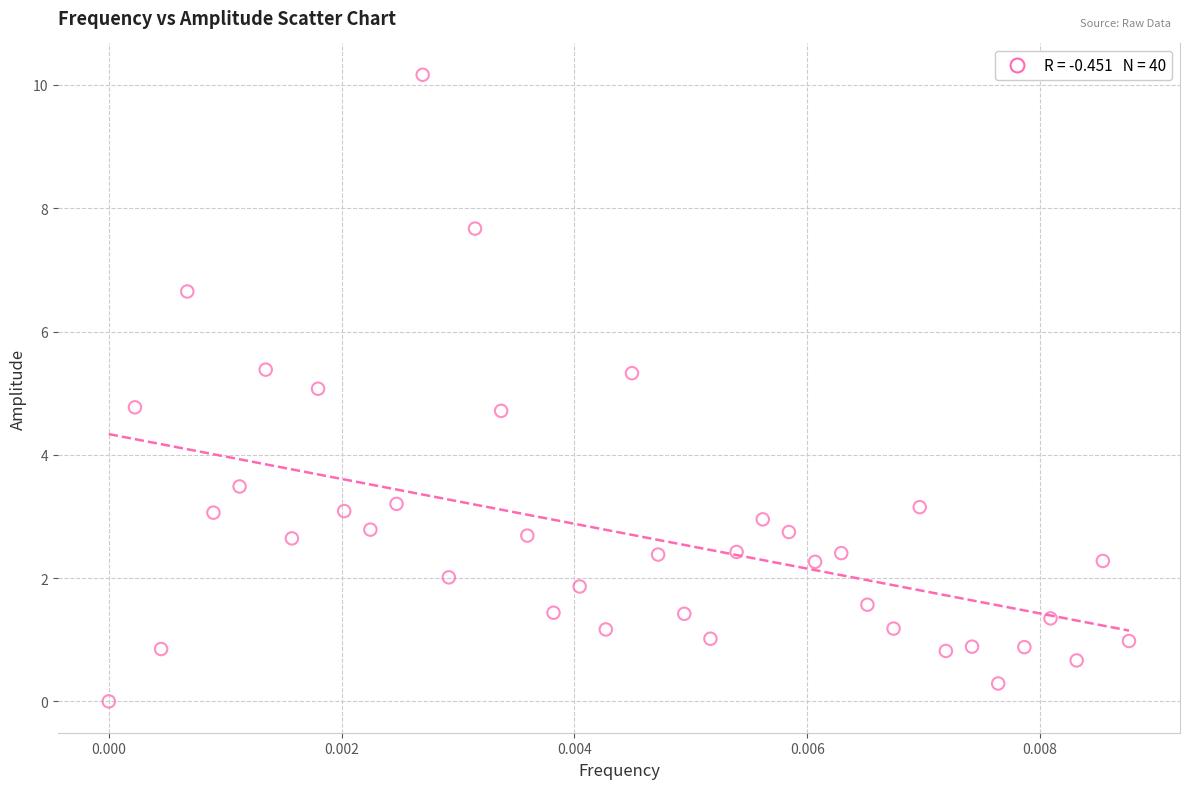

What is the range of Y values (max minus min)?

10.2